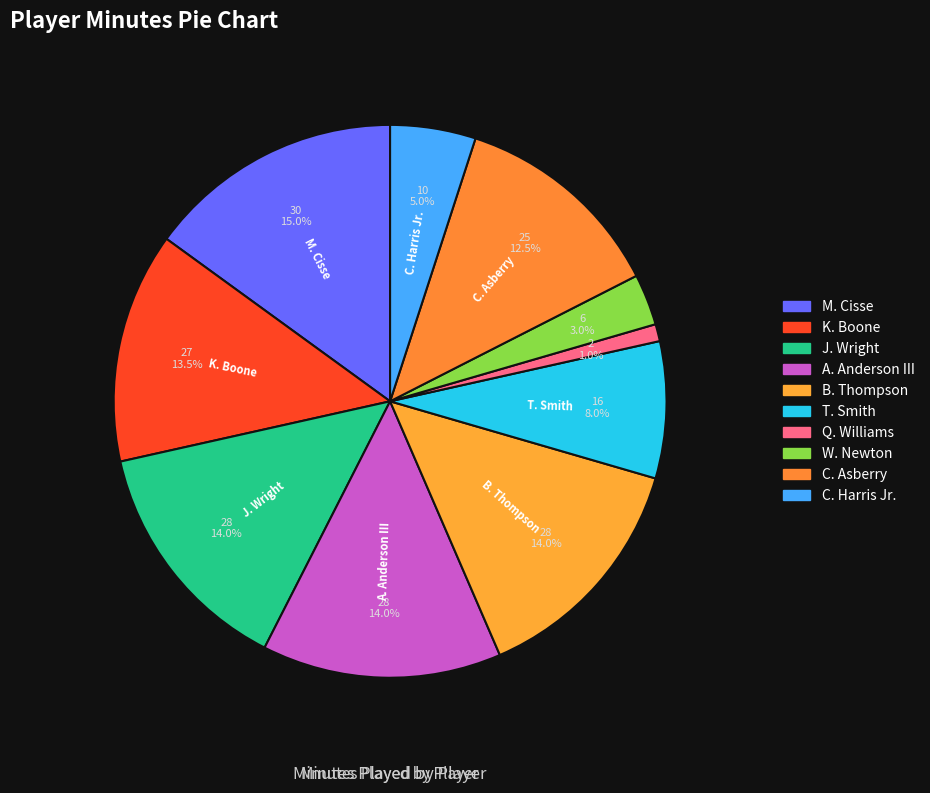

To the nearest percent, what is the difference between the A. Anderson III and Q. Williams slice percentages?

13%